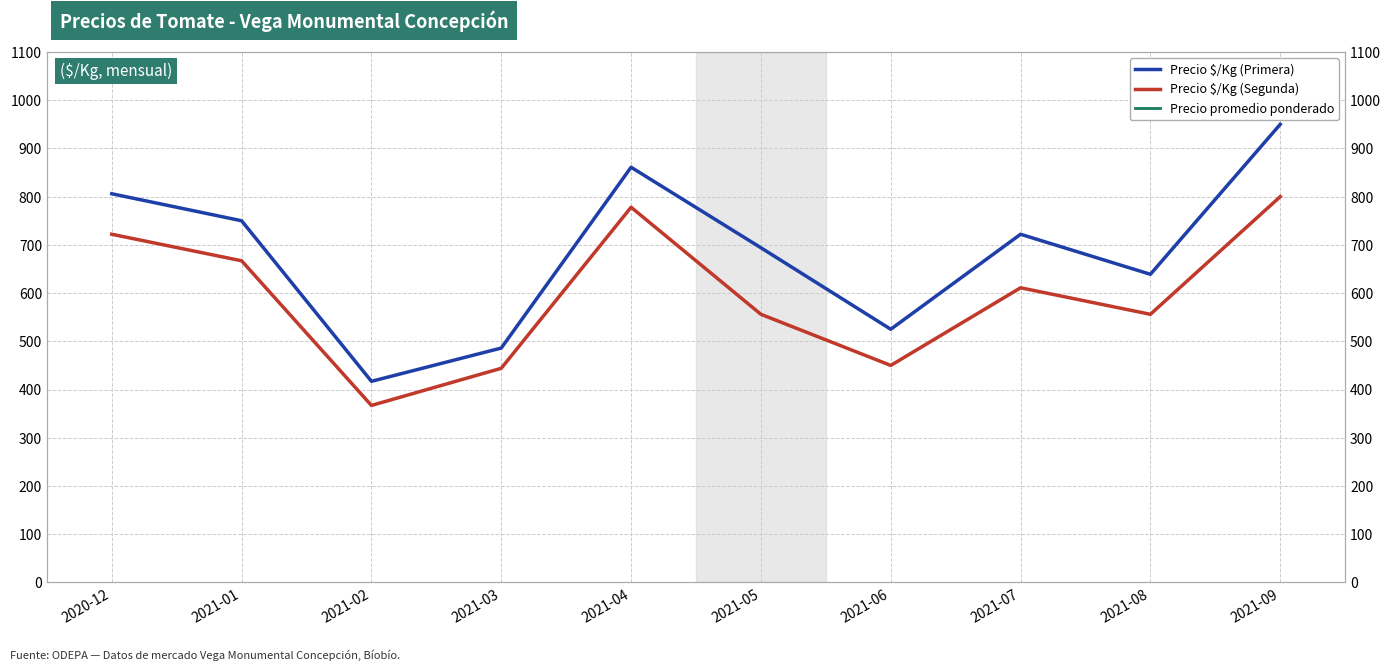

What is the greatest value displayed?

15500